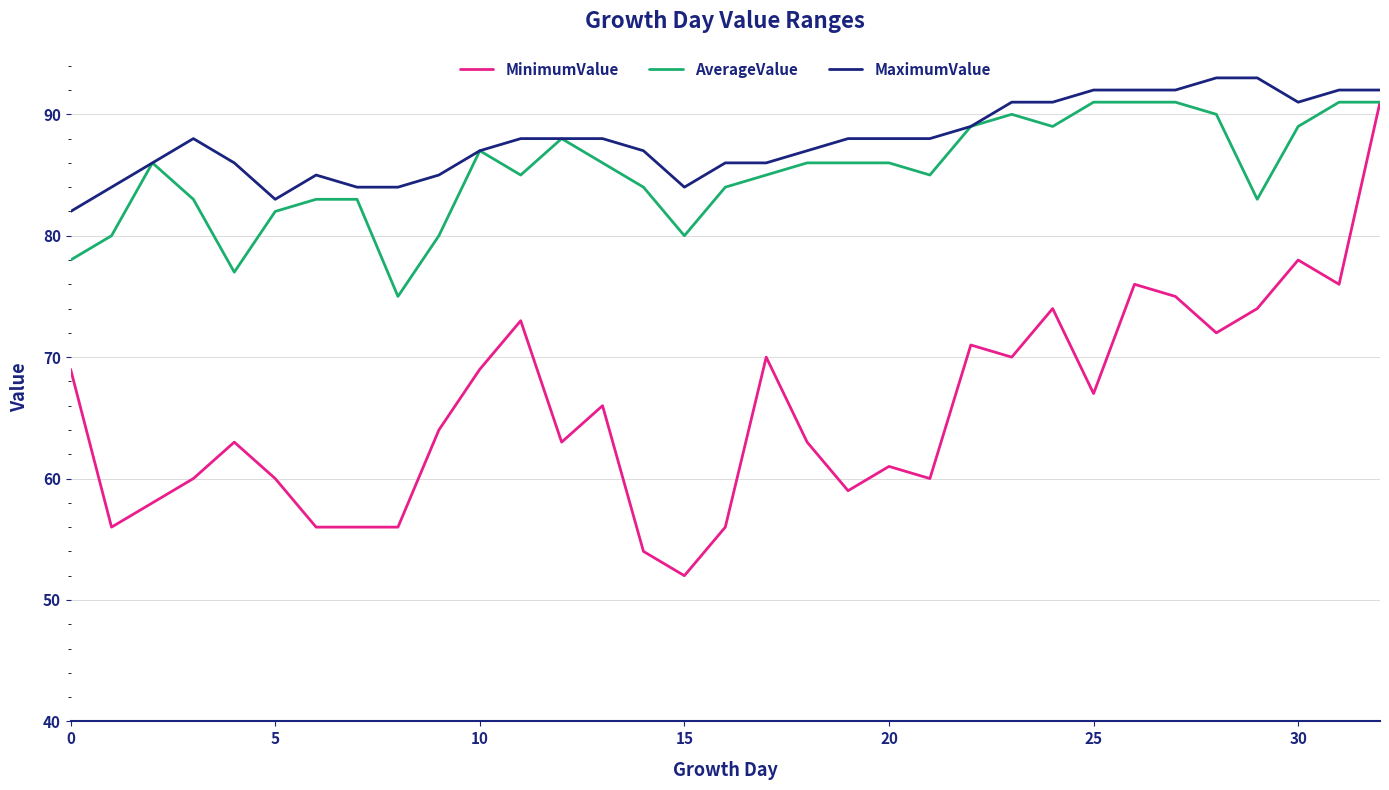

Which series has the largest total across all categories?

MaximumValue